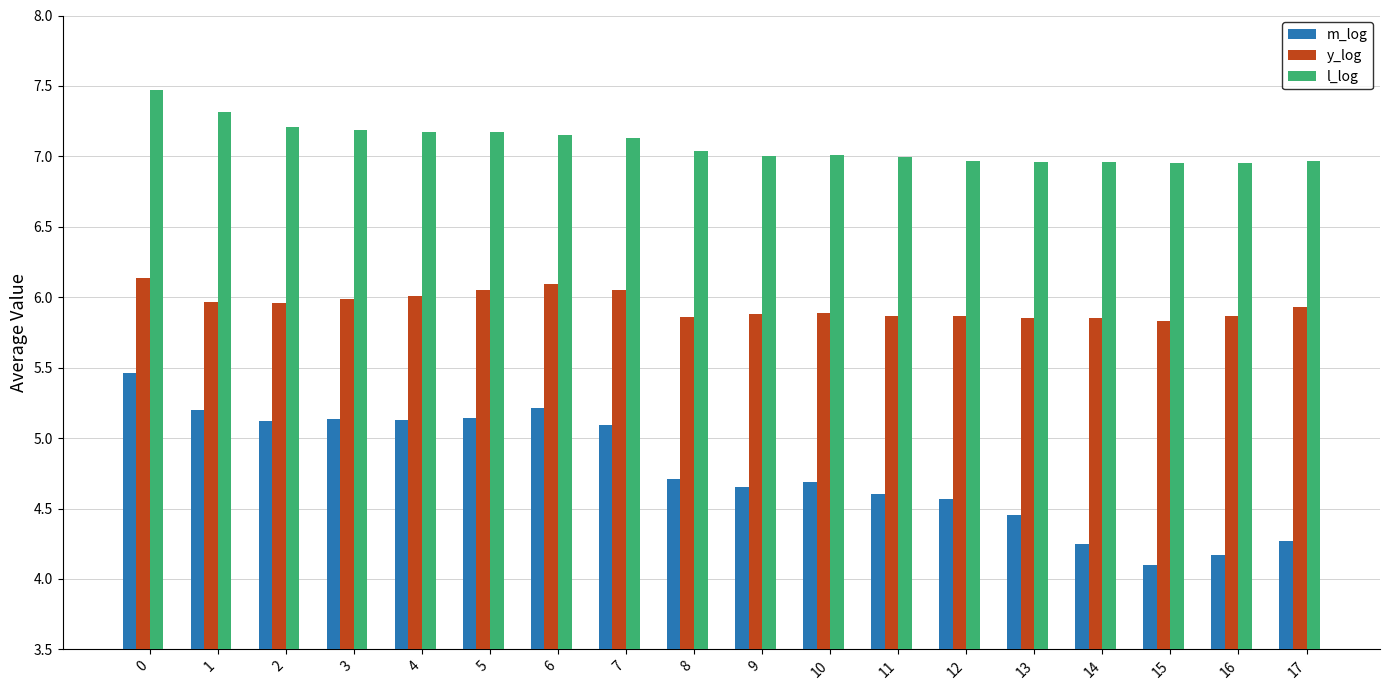

At 6, list the series in order from smallest to largest.

m_log, y_log, l_log